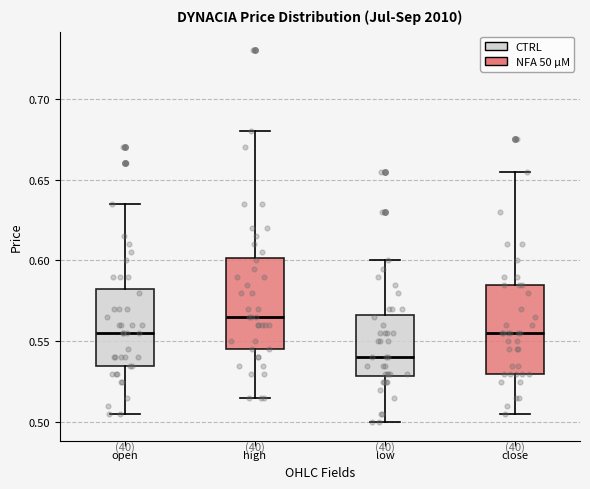

Where does the median line of the box for low sit on the y-axis? The values are not printed on the chart, so give them approximately, as read against the axis.

0.540